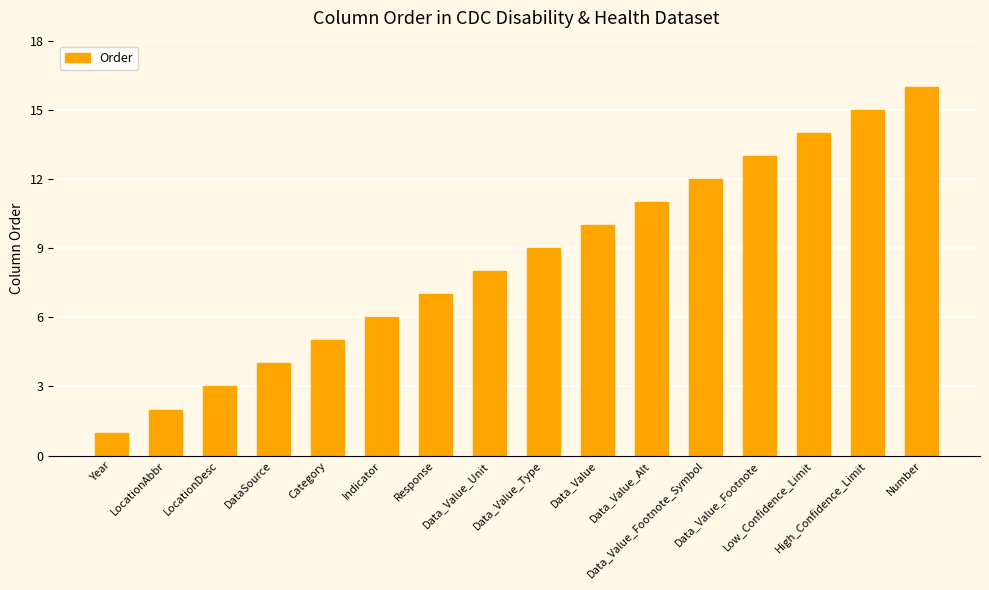

What is the difference between the second highest and minimum values?

14